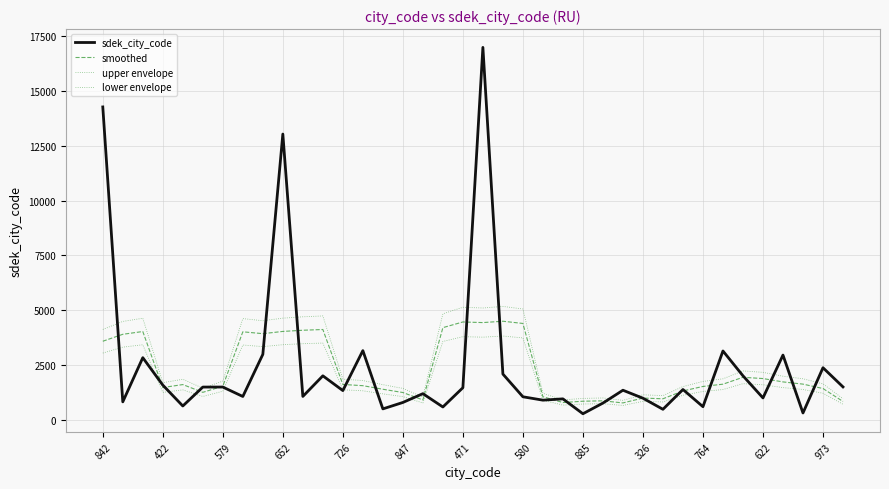

What is the value of the sdek_city_code point at the 20th from the left?

16987.0